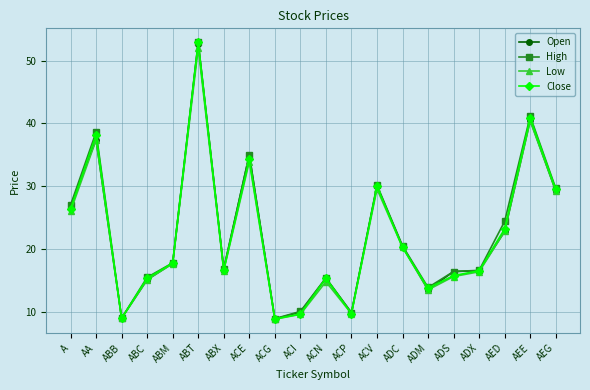

What position from the right is ABX?

14